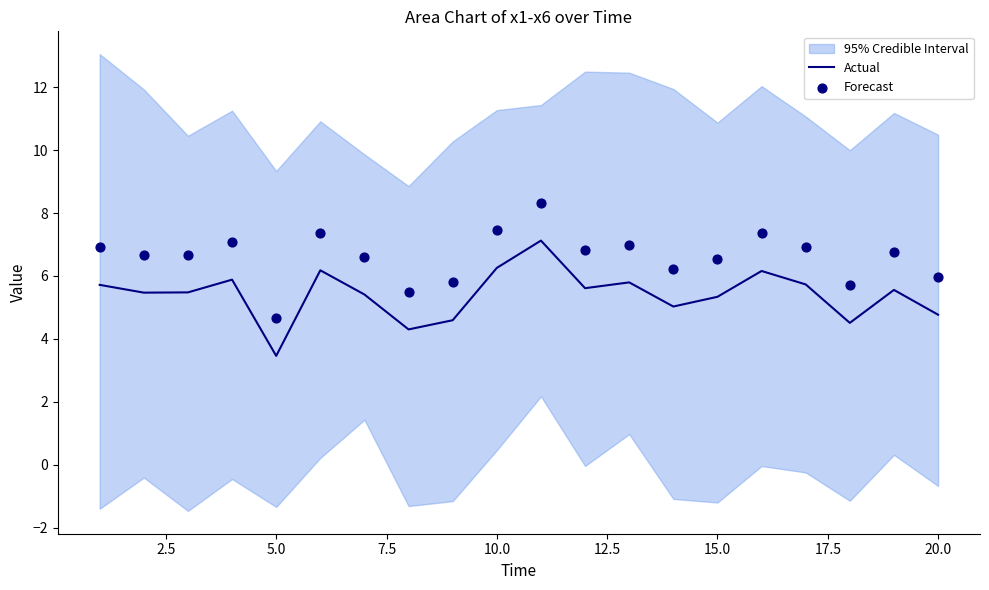

What is the maximum value for Actual?

7.1